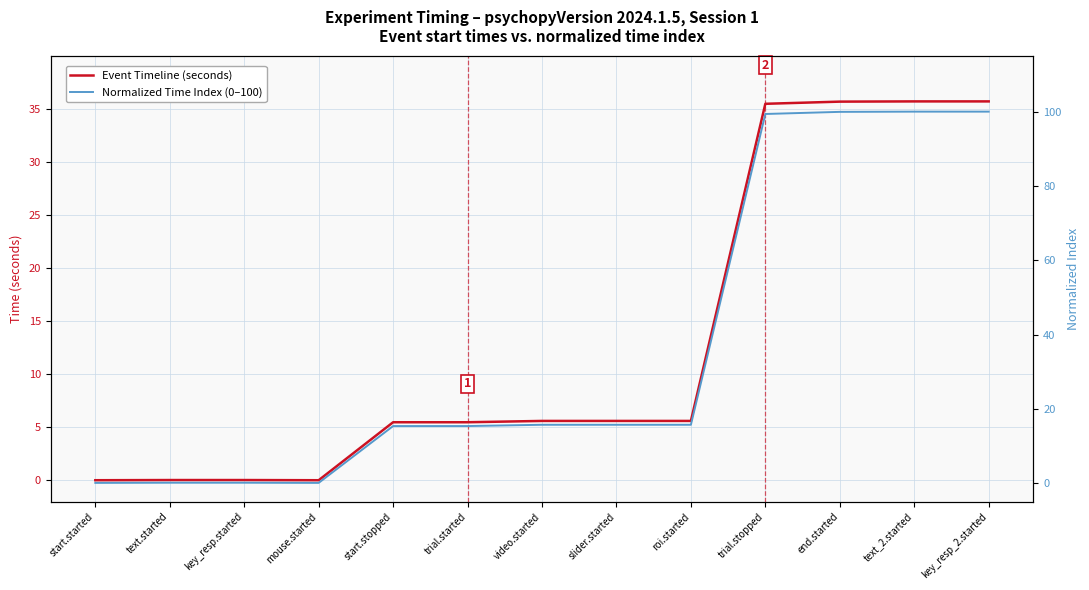

How many lines are shown in the chart?

2